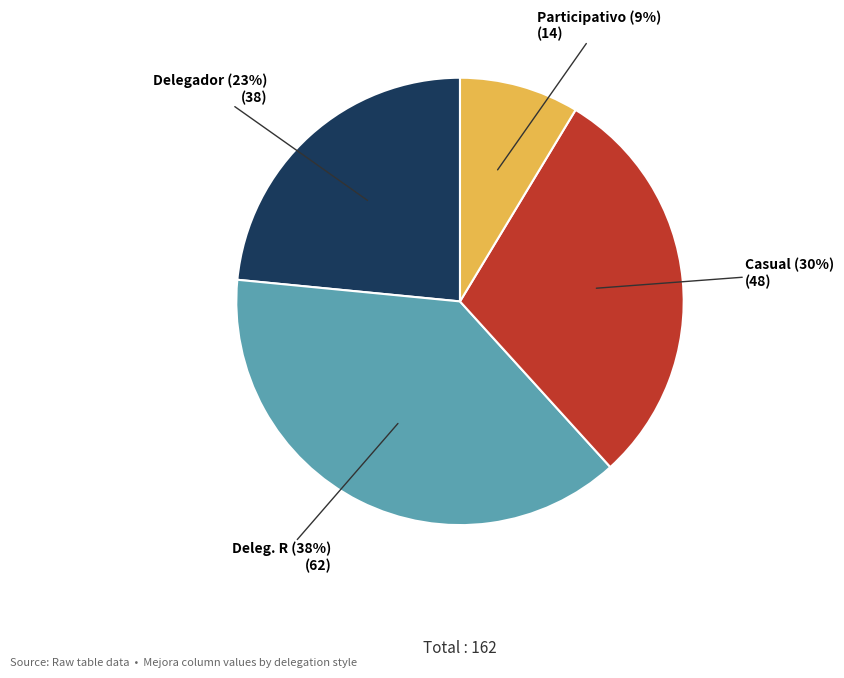

What is the largest slice in the pie chart?

Deleg. R